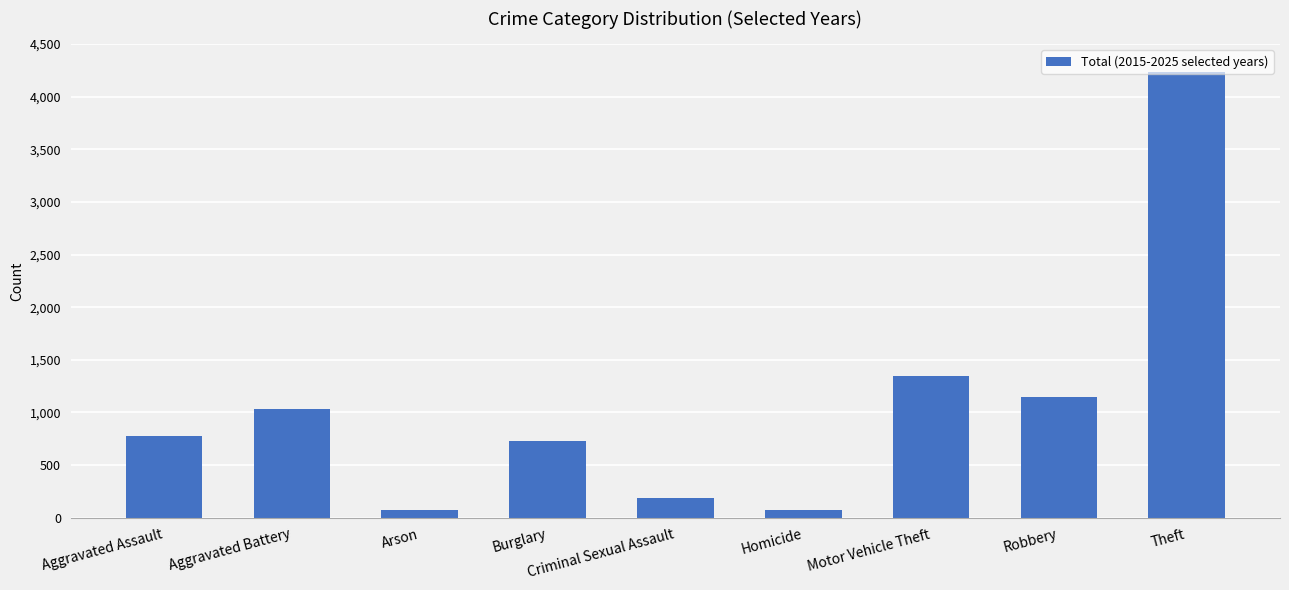

Where is the data nearest to the value 2156?

Motor Vehicle Theft